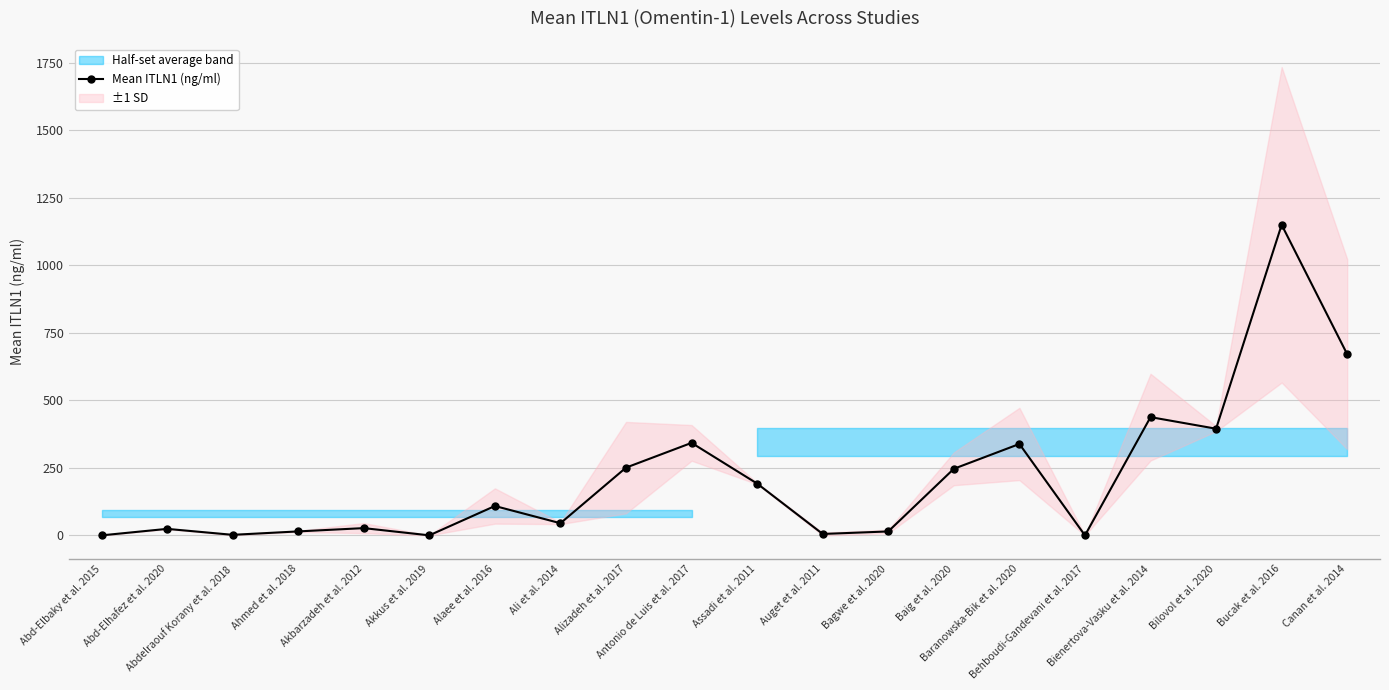

Is it true that the value at Ahmed et al. 2018 is 14.7?

True